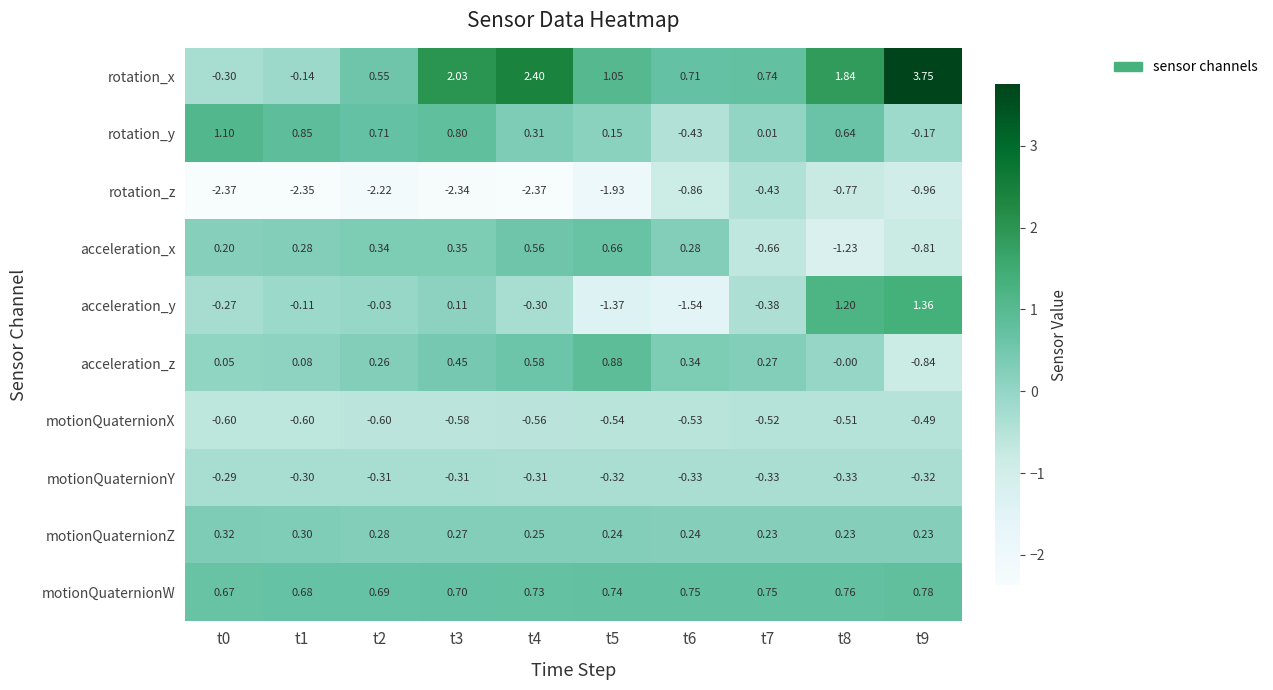

Which series changed the most between t2 and t6?

acceleration_y